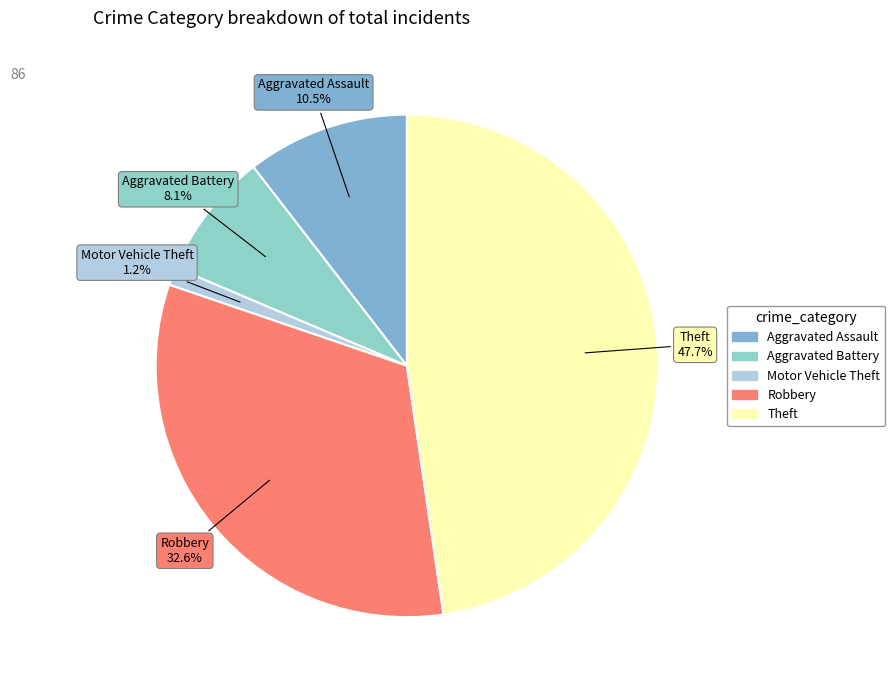

How much of the chart is everything except Motor Vehicle Theft?

98.8%